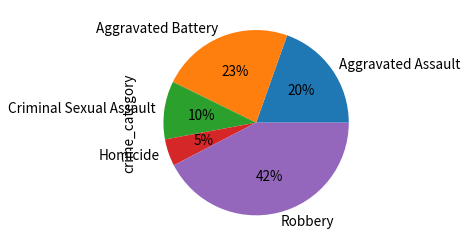

To the nearest percent, what percentage of the pie is Aggravated Assault?

20%